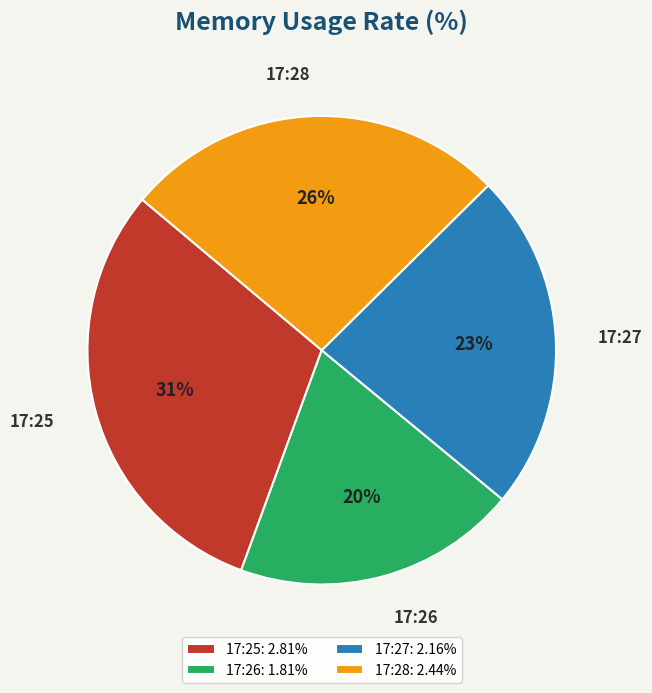

Which slice is the smallest?

17:26